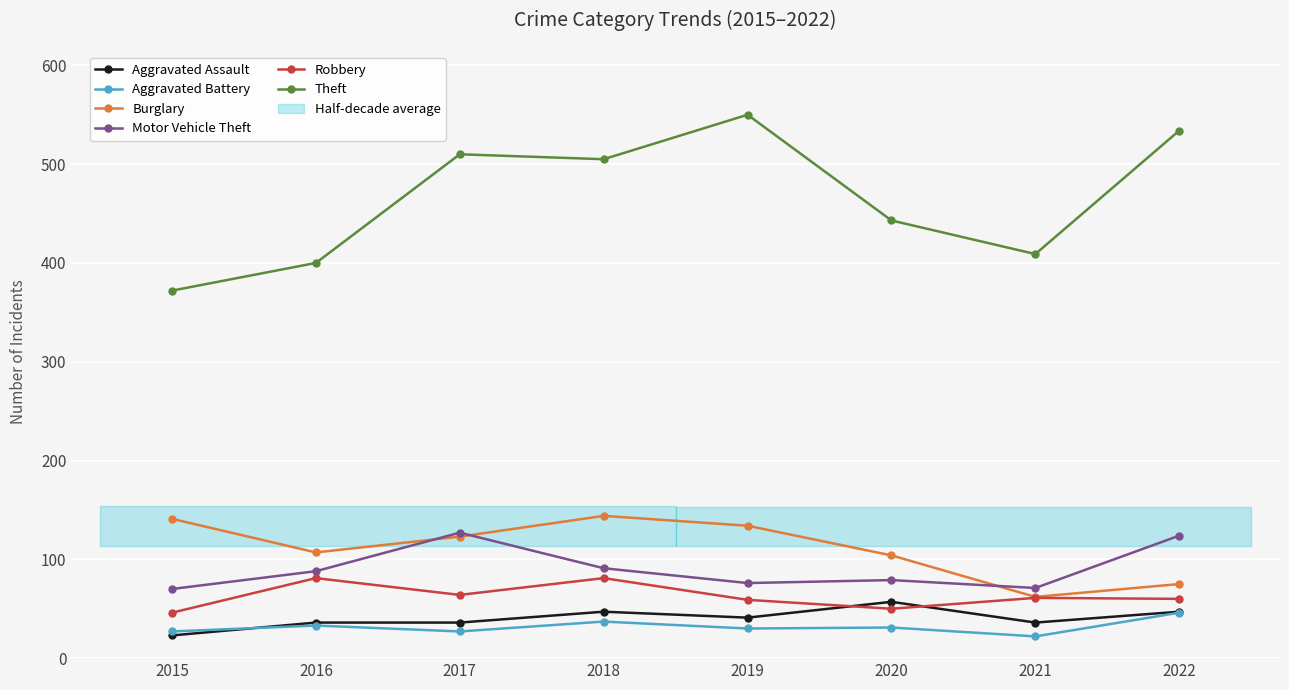

At which category is the sum across all series the highest?

2018